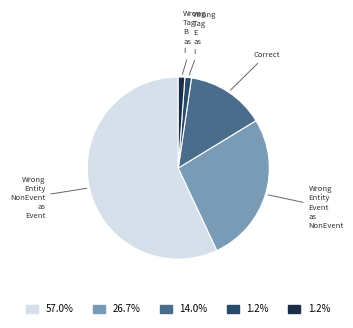

Rank the categories by value from lowest to highest.

Wrong_Tag_E_as_I, Wrong_Tag_B_as_I, Correct, Wrong_Entity_Event_as_NonEvent, Wrong_Entity_NonEvent_as_Event